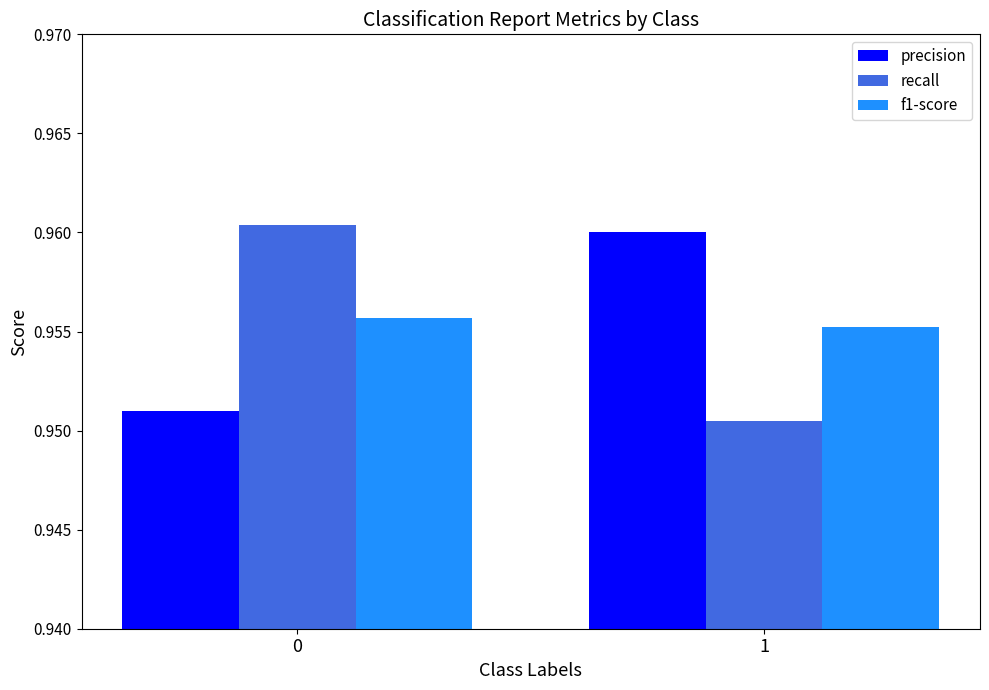

True or false: recall has a value of 1.5 at 0.

False